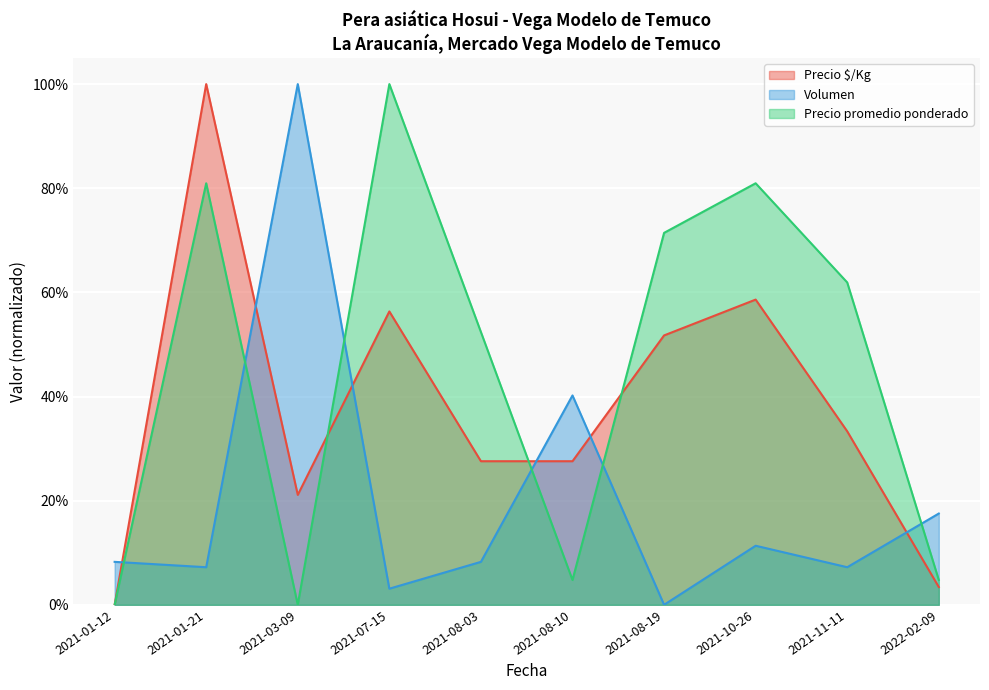

What are all the series names shown in the legend?

Precio $/Kg, Volumen, Precio promedio ponderado